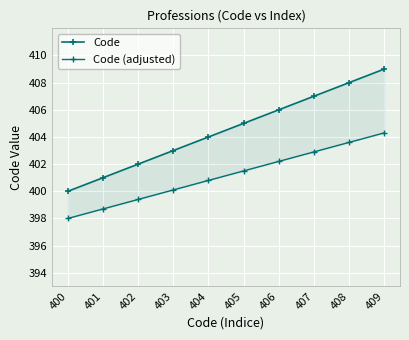

Which category has the lowest value in the Code (adjusted) series?

400